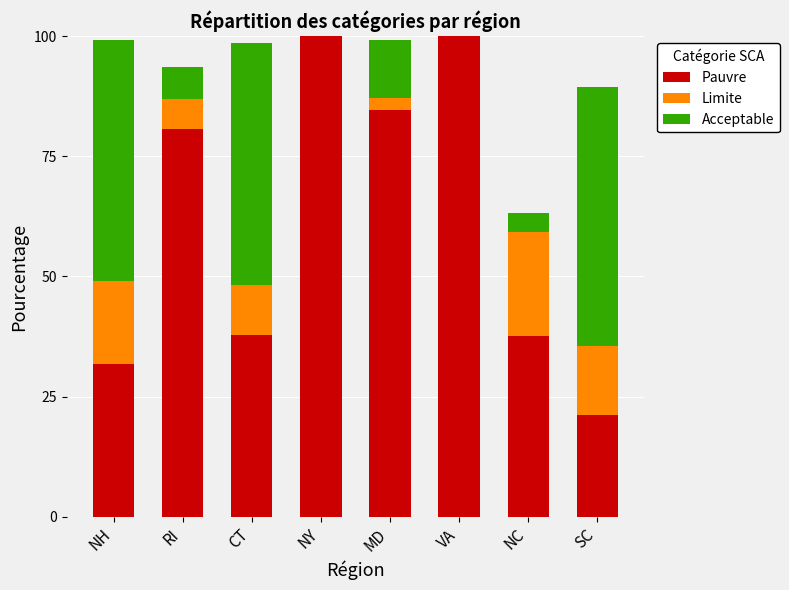

What is the total value across all series at SC?

89.3